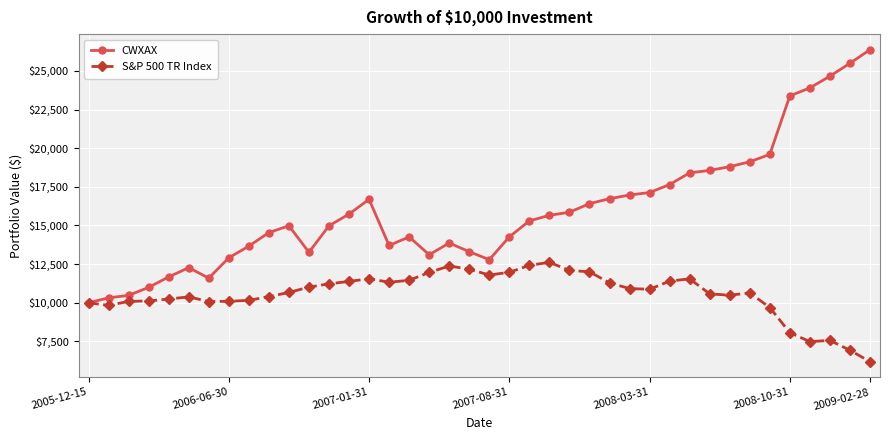

At how many categories does at least one series exceed 6666?

40